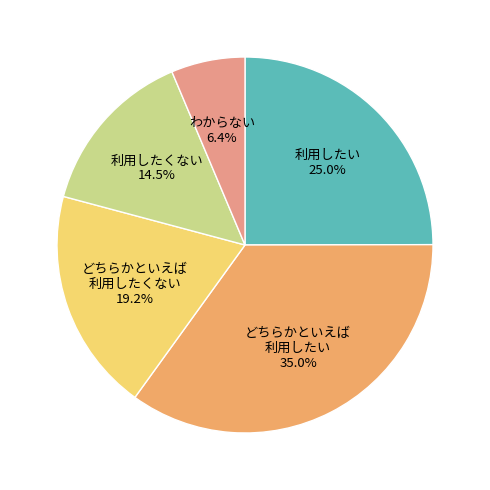

Is the sum of 利用したい and どちらかといえば 利用したい greater than half?

Yes